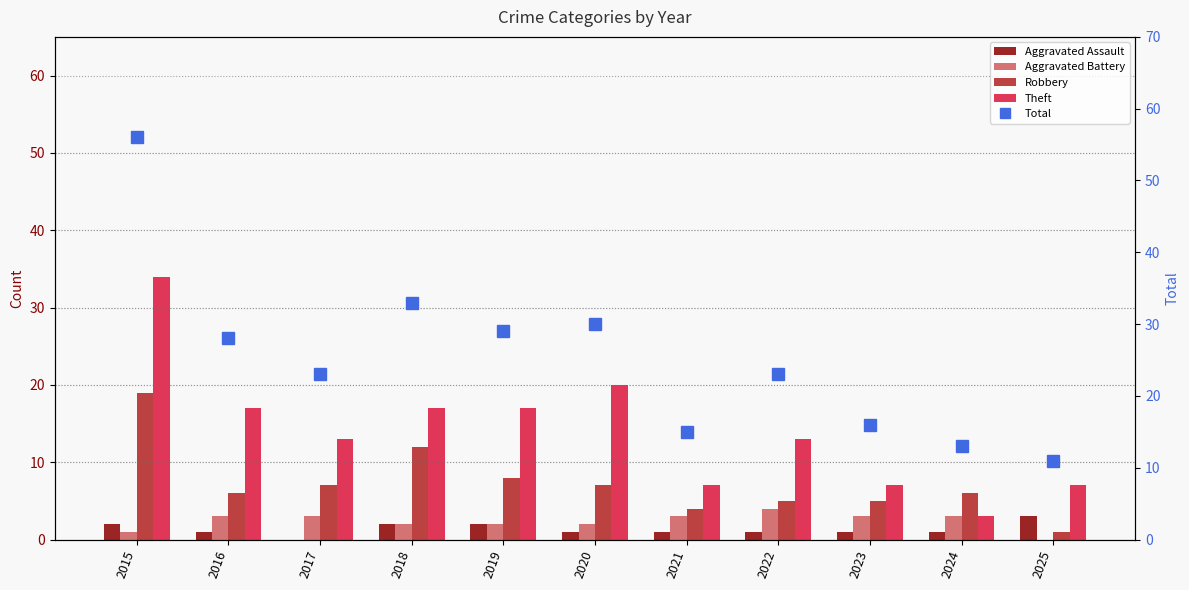

True or false: Aggravated Assault has a value of 2 at 2024.

False